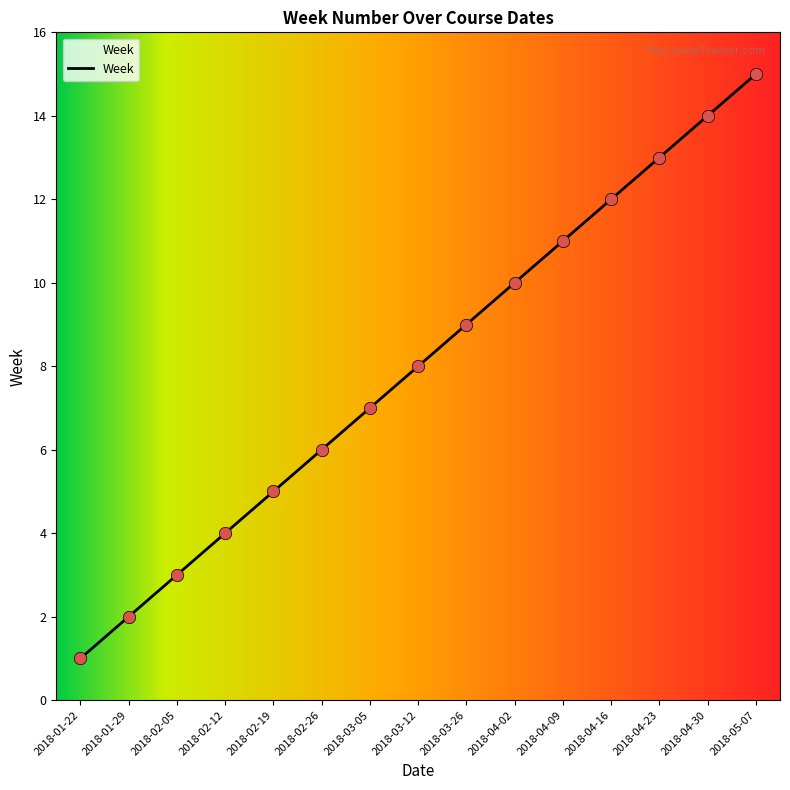

Between 2018-04-16 and 2018-01-22, which is larger?

2018-04-16